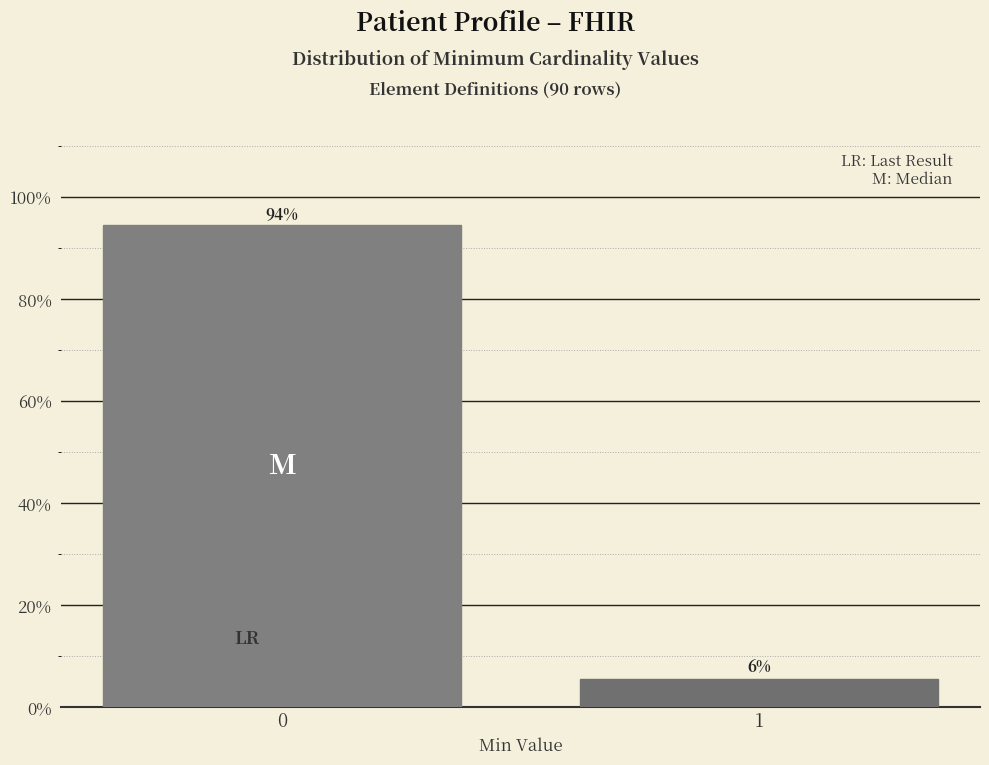

What is the average value?

50.0